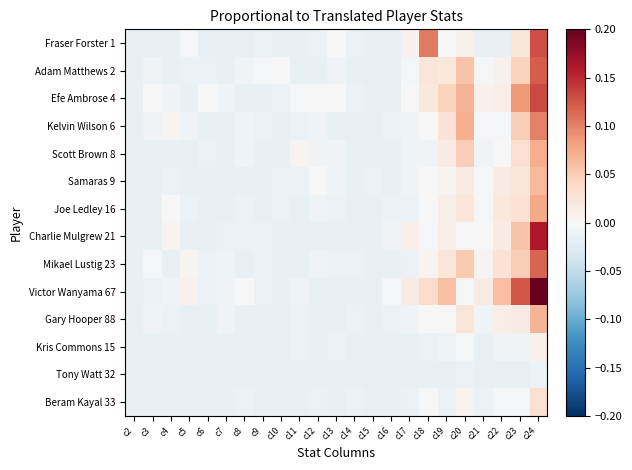

At how many categories does at least one series exceed 0?

17